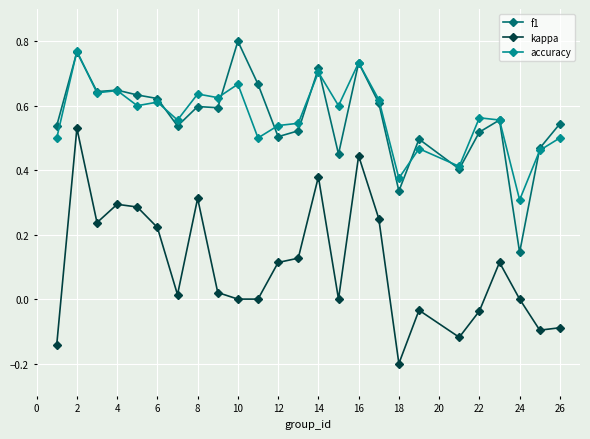

True or false: accuracy has more than 1 interior local peaks.

True